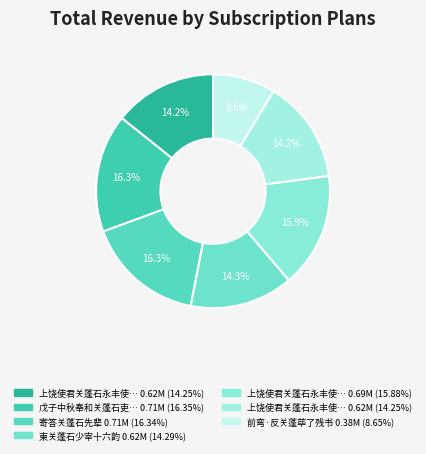

Rank the categories by value from highest to lowest.

戊子中秋奉和关蓬石吏部, 寄答关蓬石先辈, 上饶使君关蓬石永丰使君高贞复邀集观泉亭, 柬关蓬石少宰十六韵, 上饶使君关蓬石永丰使君高贞复邀集观泉亭 其二, 上饶使君关蓬石永丰使君高贞复邀集观泉亭 其一, 前弯·反关蓬荜了残书